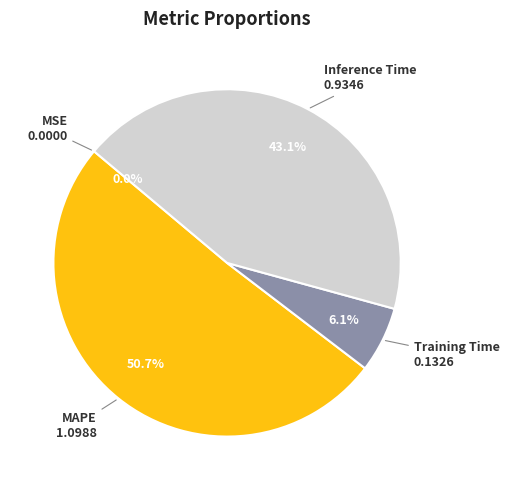

Is there any slice that represents more than half of the pie?

Yes